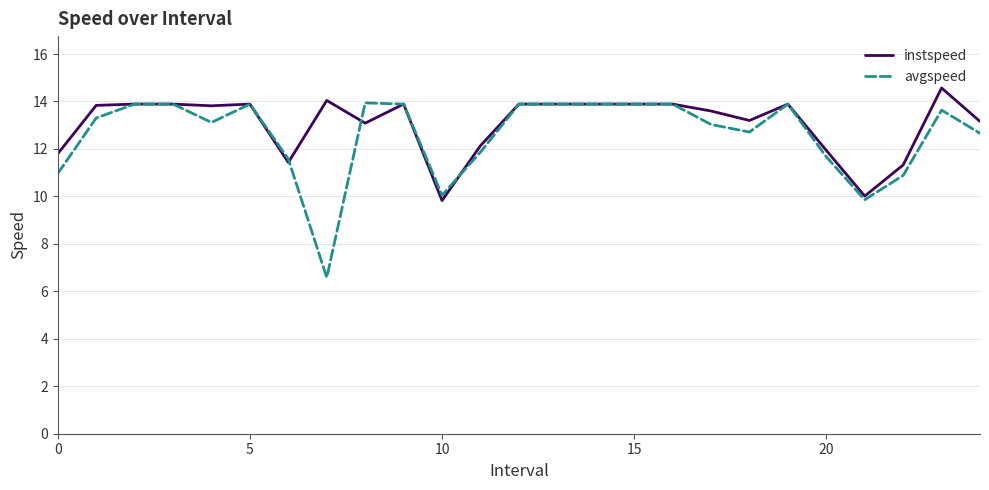

What is the minimum value for instspeed?

9.8